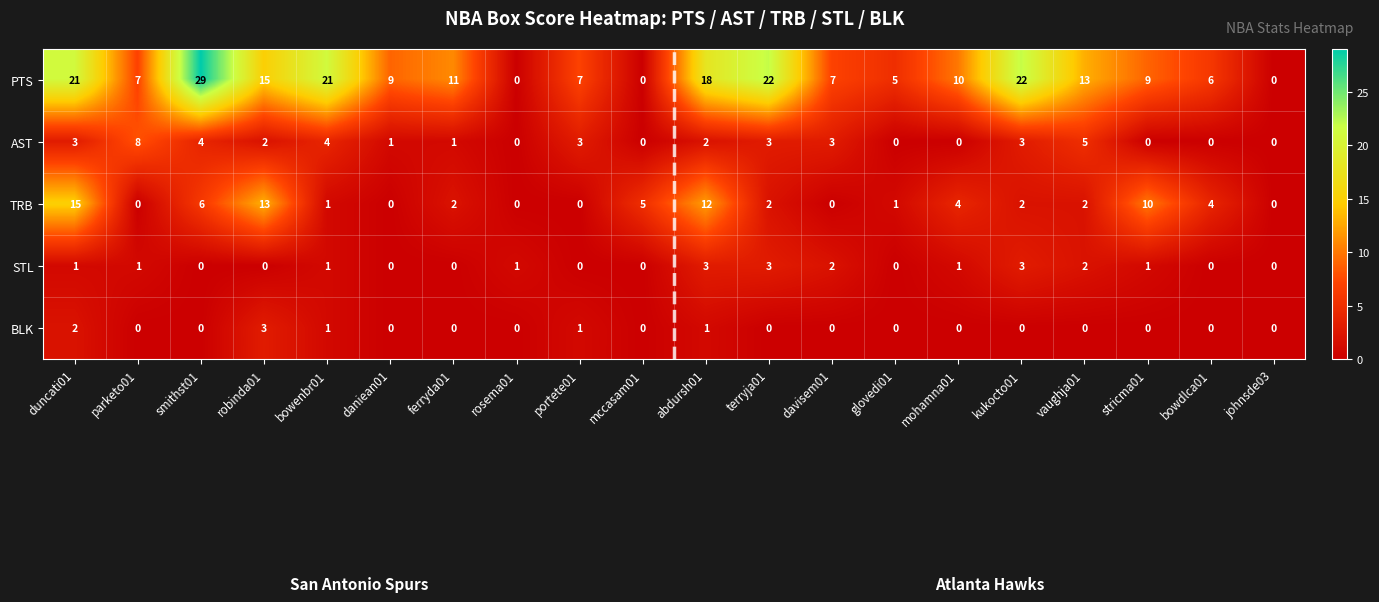

Which series has the widest spread of values?

PTS